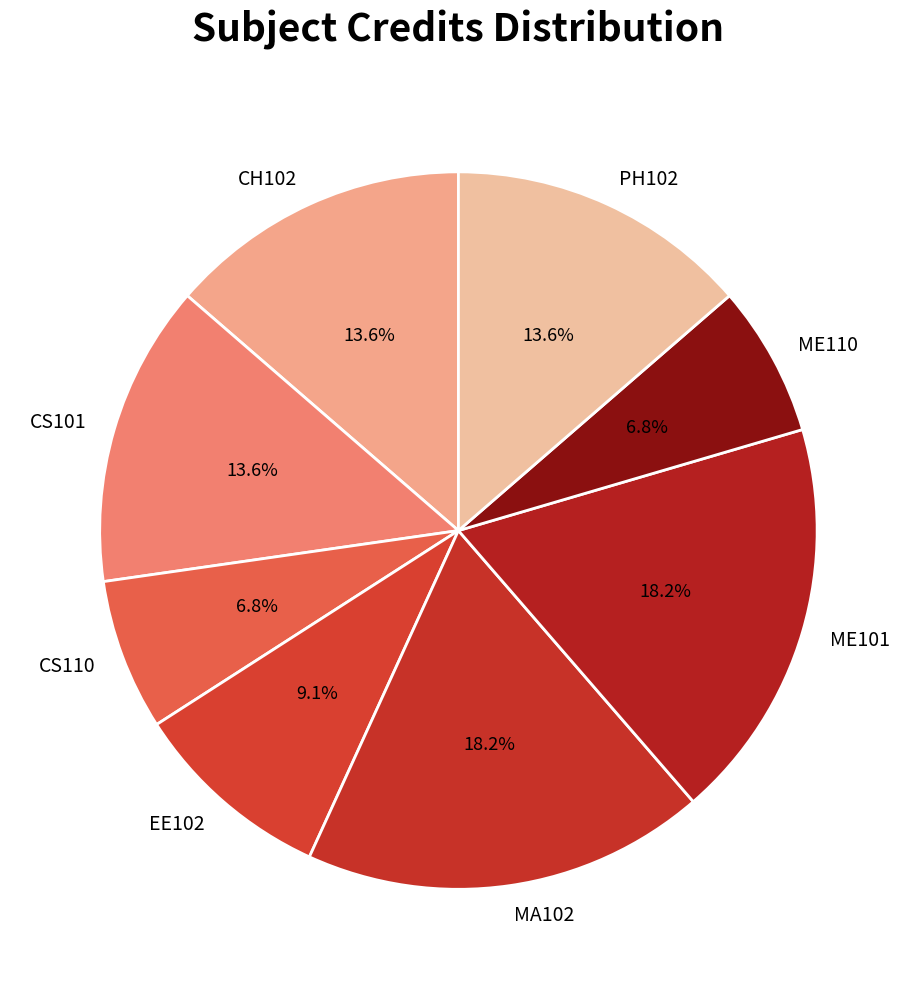

Between ME110 and CS101, which is larger?

CS101